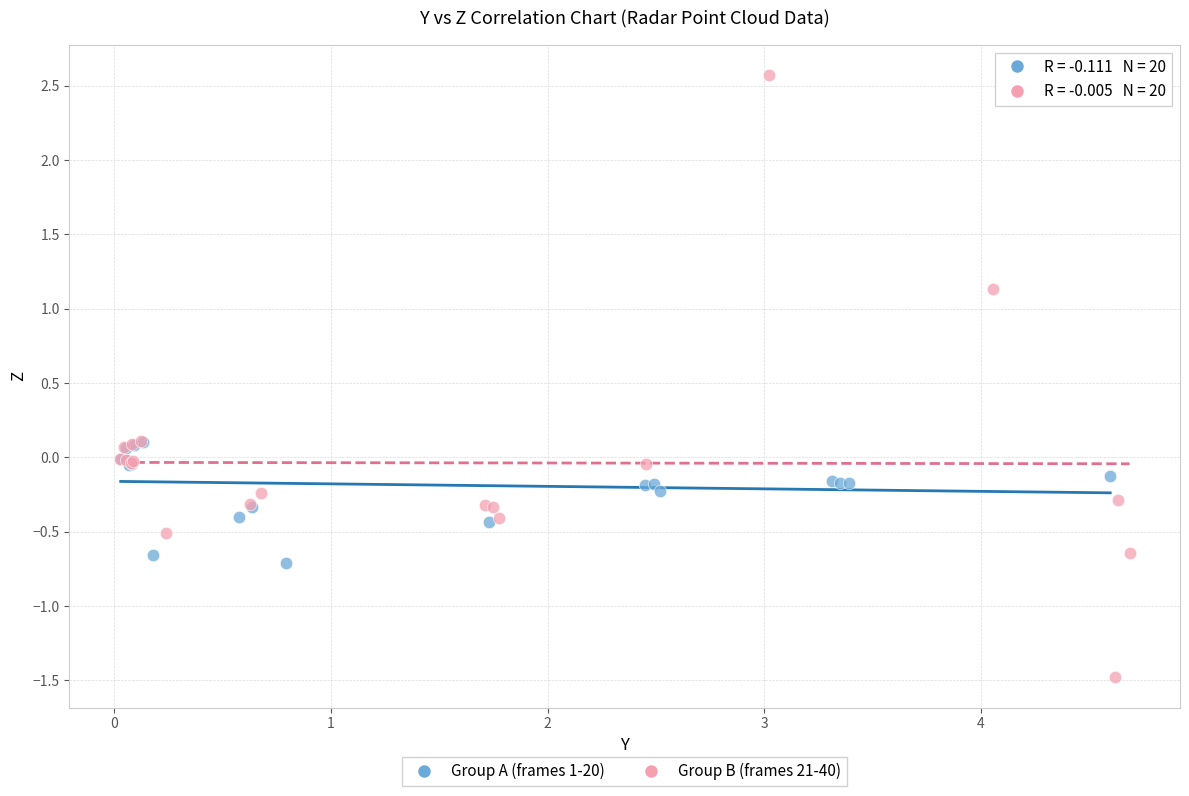

Which series has the widest spread of Y values?

Group B (frames 21-40)